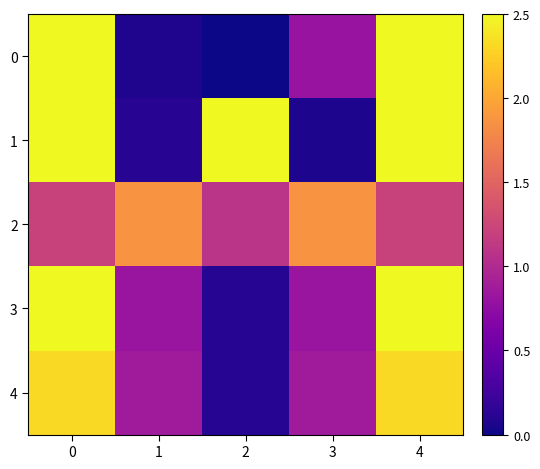

At 3, list the series in order from largest to smallest.

2, 4, 3, 0, 1